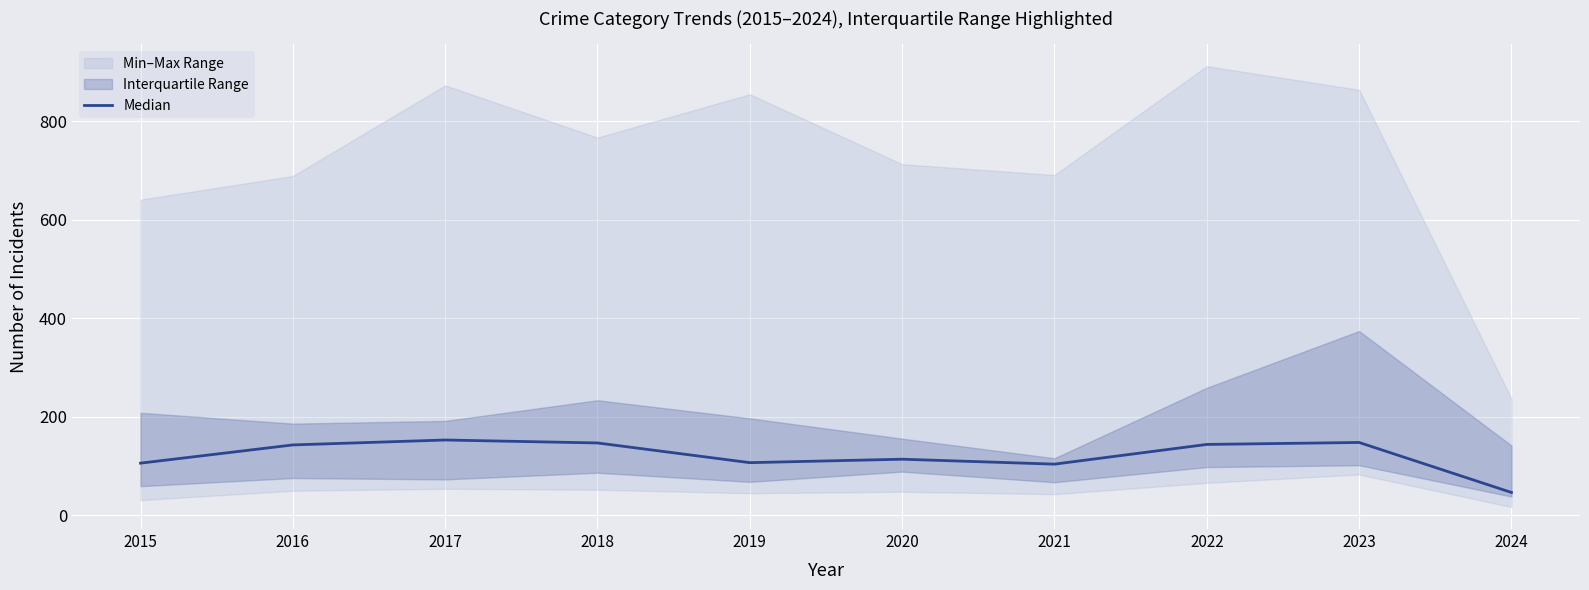

What is the average value?

121.2